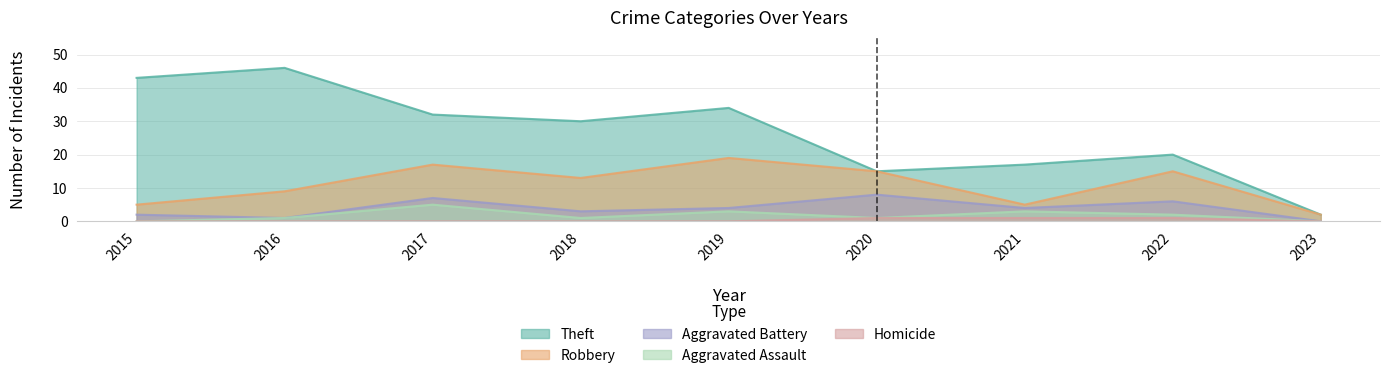

Reading left to right, what are all the values shown in this chart?

Theft: 2015=43	2016=46	2017=32	2018=30	2019=34	2020=15	2021=17	2022=20	2023=2
Robbery: 2015=5	2016=9	2017=17	2018=13	2019=19	2020=15	2021=5	2022=15	2023=2
Aggravated Battery: 2015=2	2016=1	2017=7	2018=3	2019=4	2020=8	2021=4	2022=6	2023=0
Aggravated Assault: 2015=0	2016=1	2017=5	2018=1	2019=3	2020=1	2021=3	2022=2	2023=0
Homicide: 2015=0	2016=0	2017=0	2018=0	2019=0	2020=1	2021=1	2022=1	2023=0